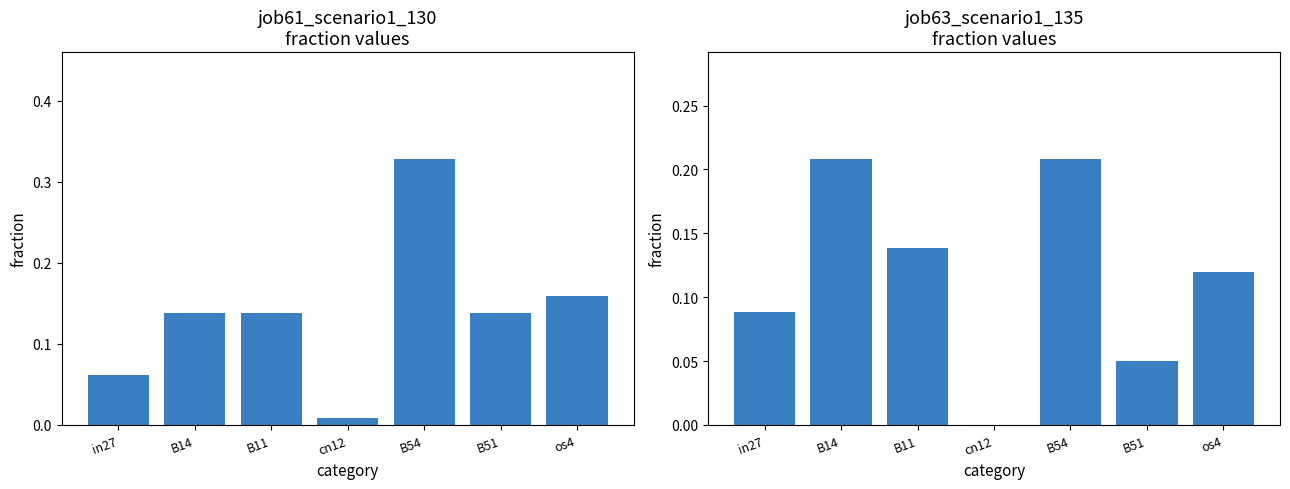

At which label is job61_scenario1_130 closest to 0?

cn12